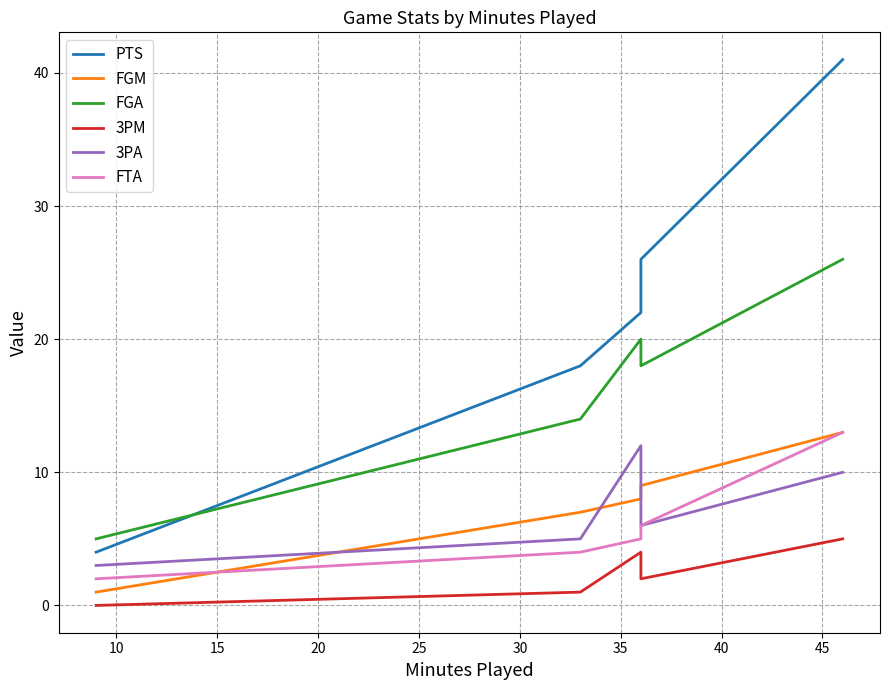

Which series ends up on top after the final intersection of FGA and PTS?

PTS